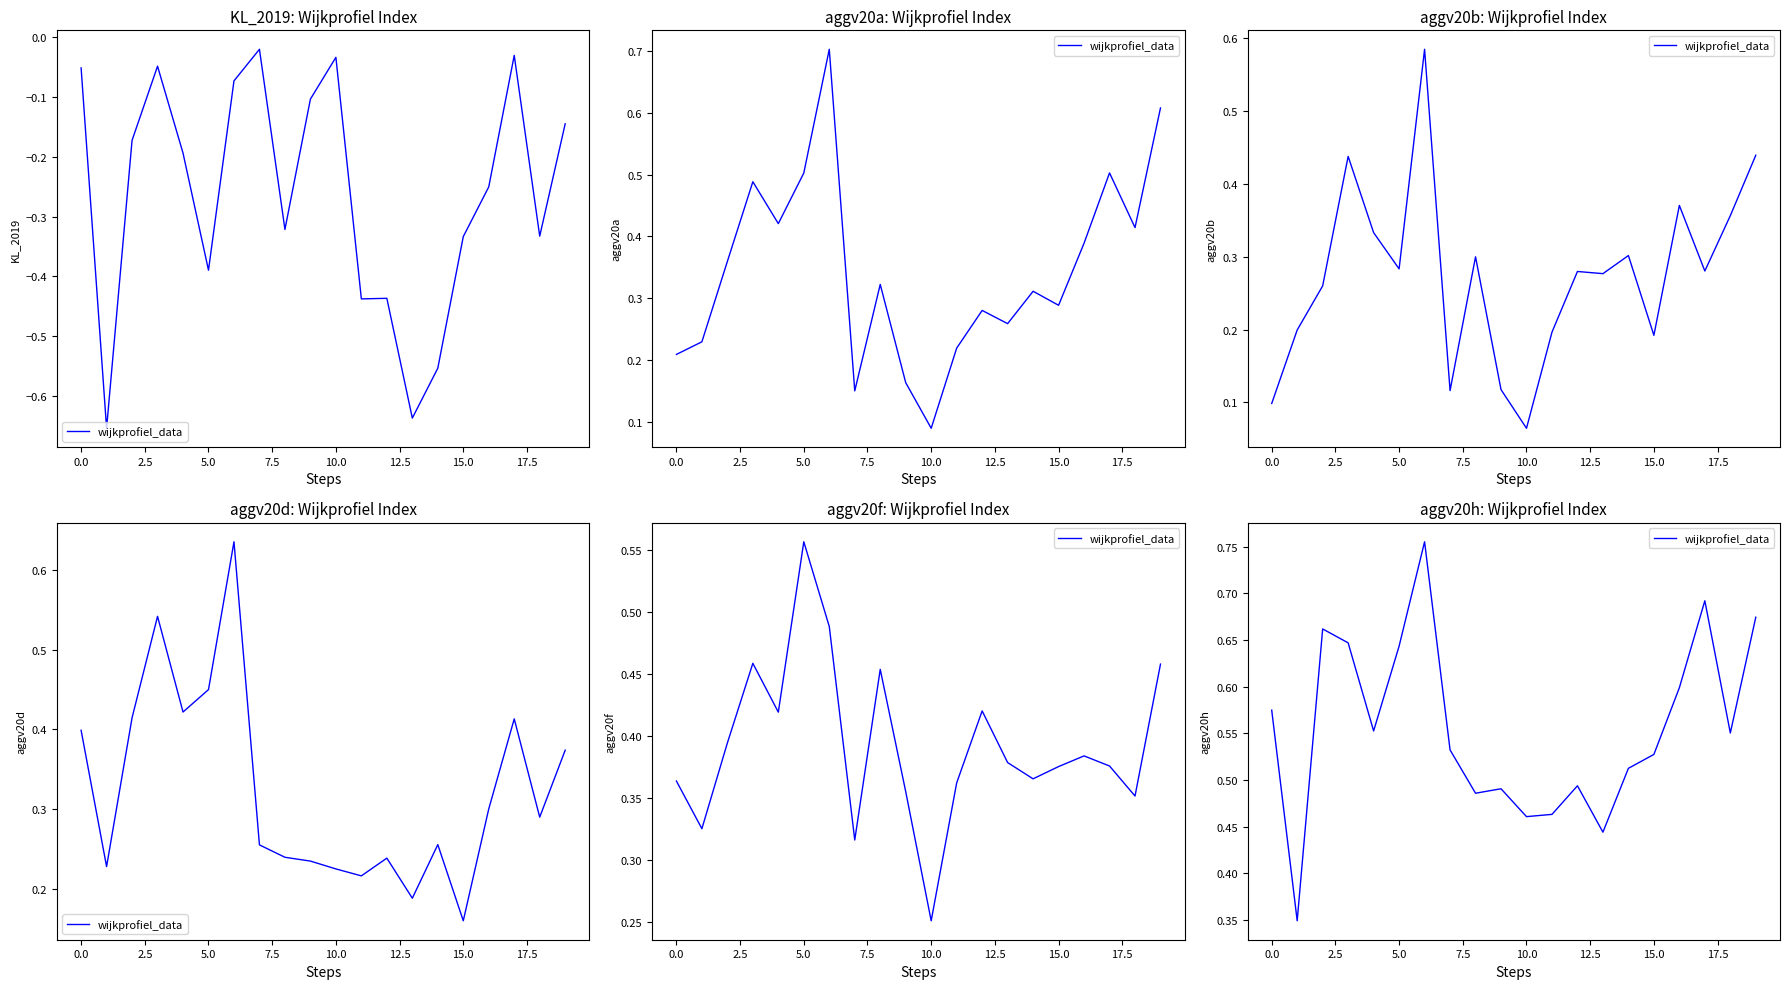

Count the number of data series in this chart.

1